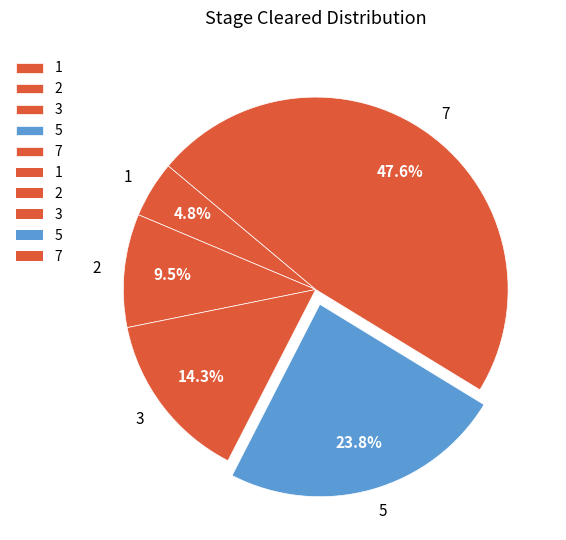

Which category has the biggest portion of the pie?

7